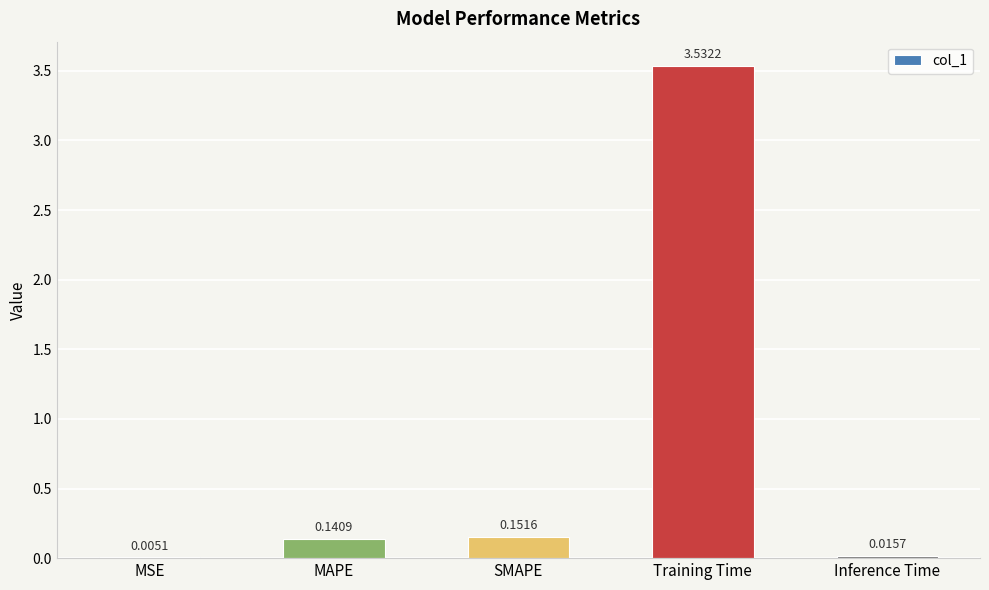

What is the change in value from SMAPE to Training Time?

+3.4